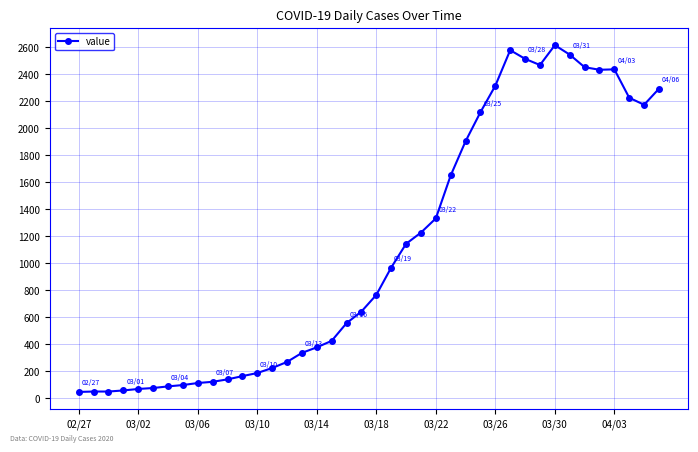

What is the greatest value displayed?

2614